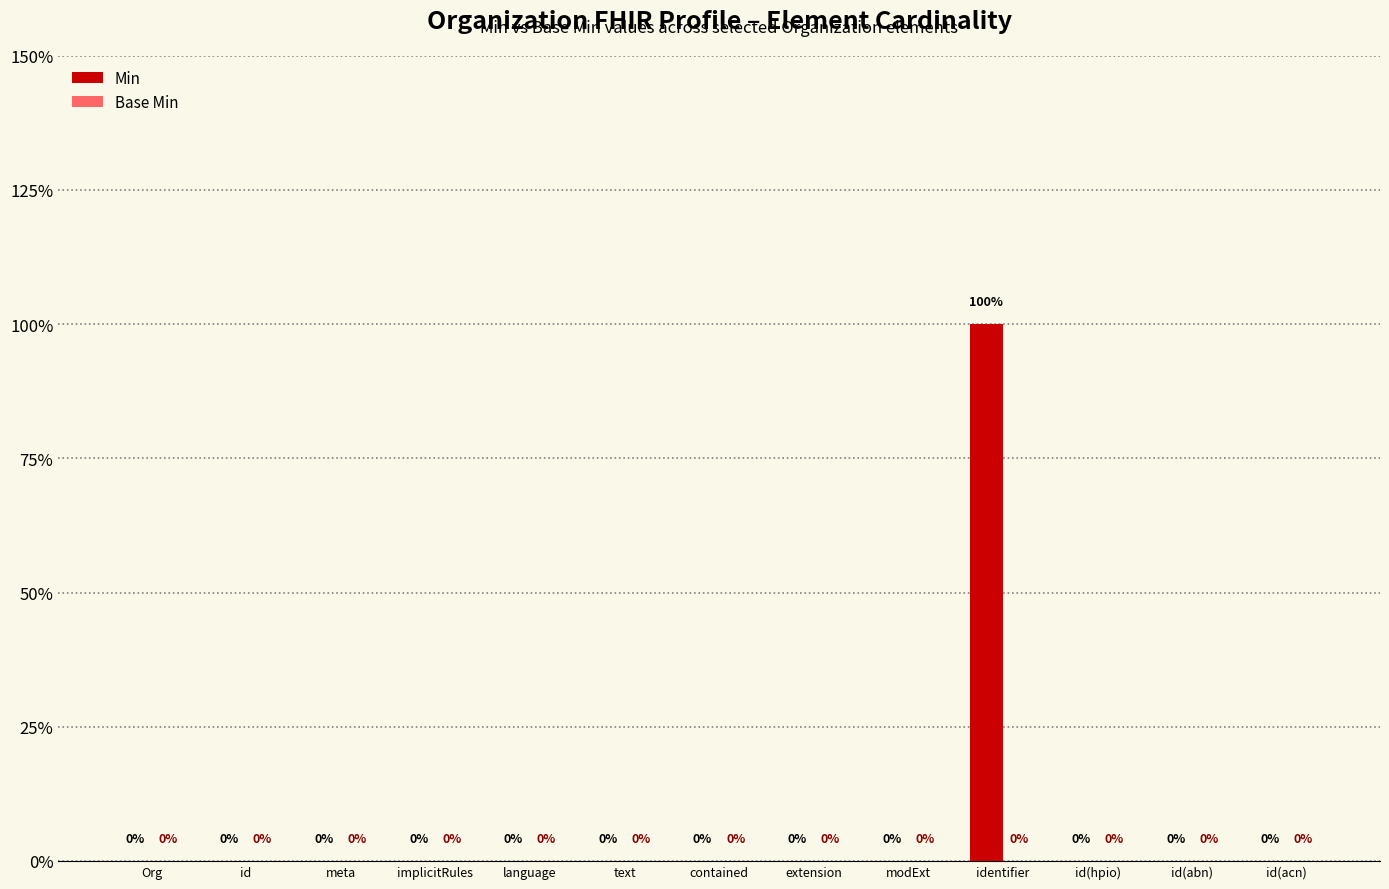

Are the bars horizontal?

No